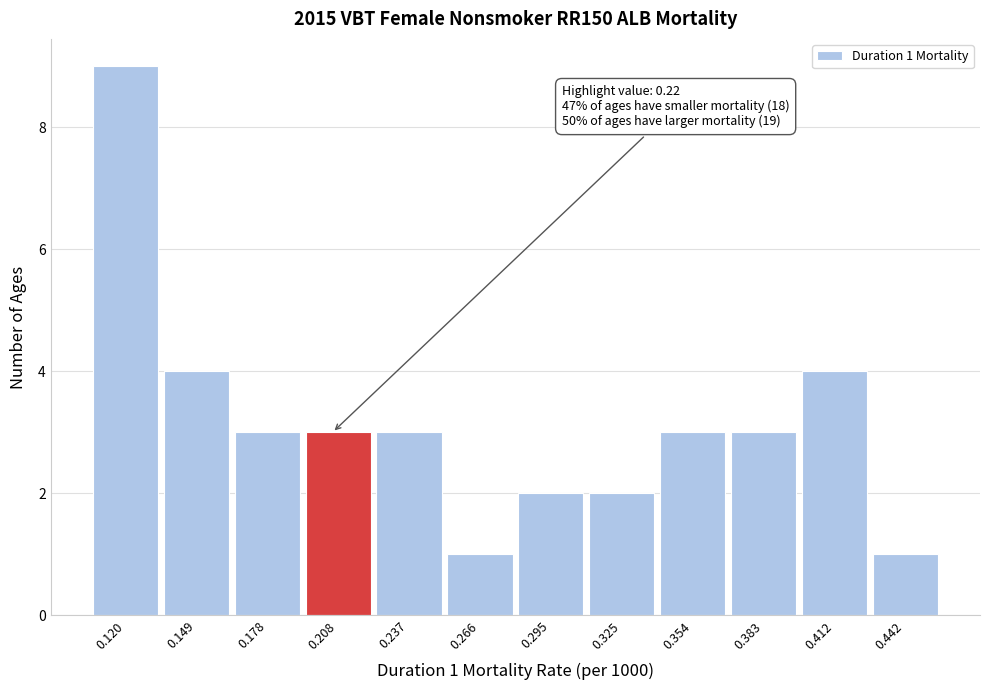

Reading left to right, transcribe all the data shown in this chart.

9	4	3	3	3	1	2	2	3	3	4	1